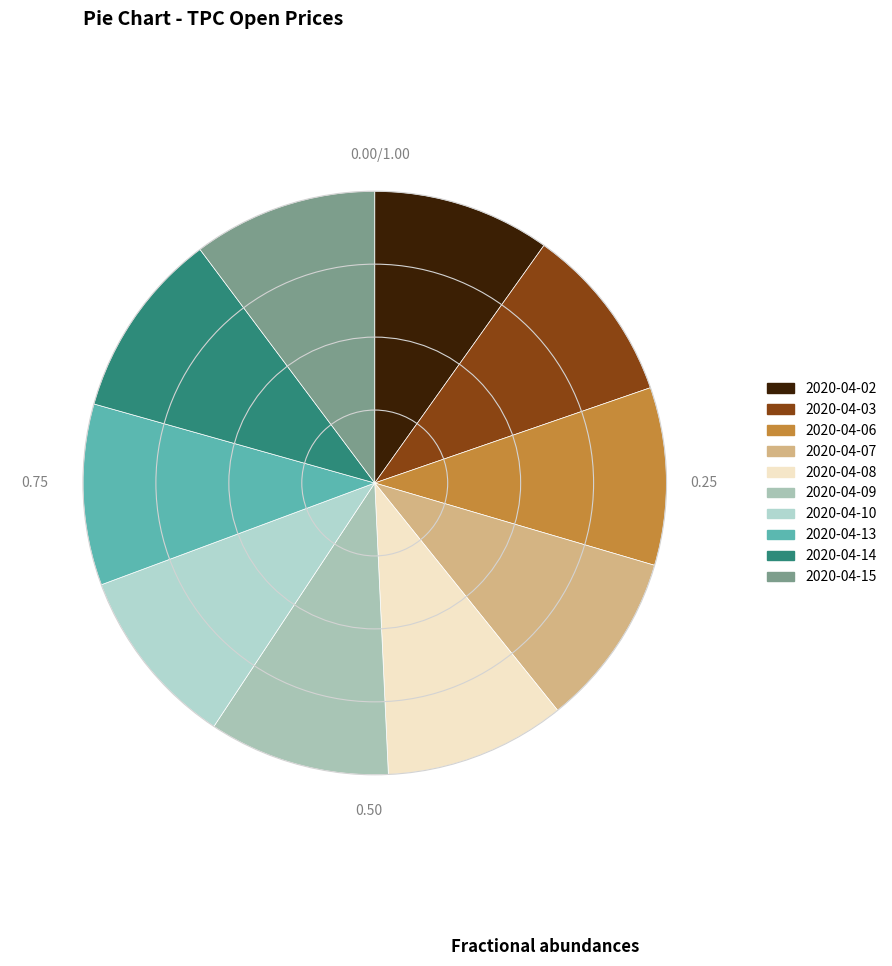

Which has a higher value, 2020-04-02 or 2020-04-08?

2020-04-08